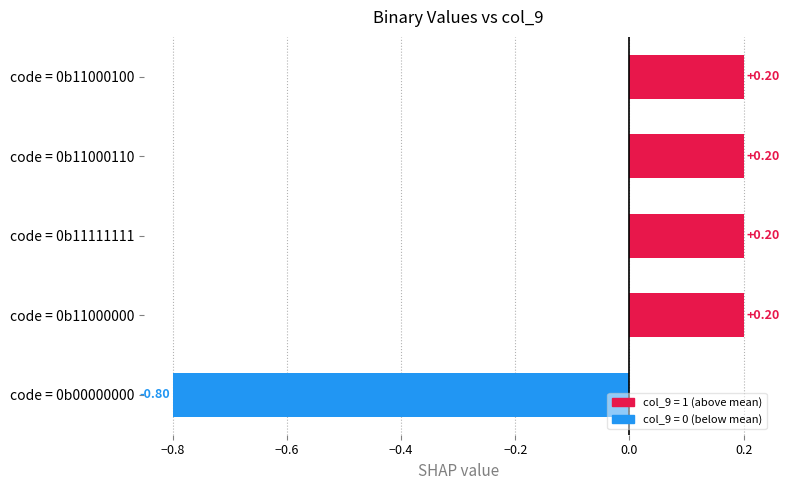

What is the sum of the values at code = 0b11111111 and code = 0b00000000?

-0.6